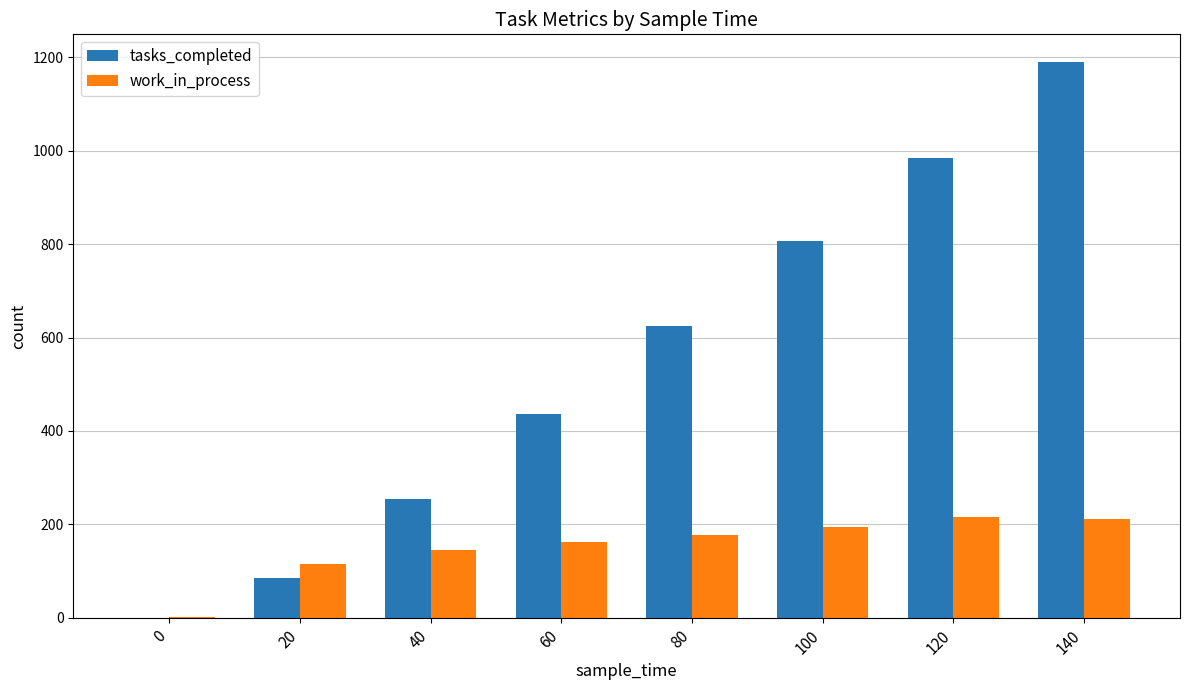

Is it true that work_in_process equals 1 at 0?

True